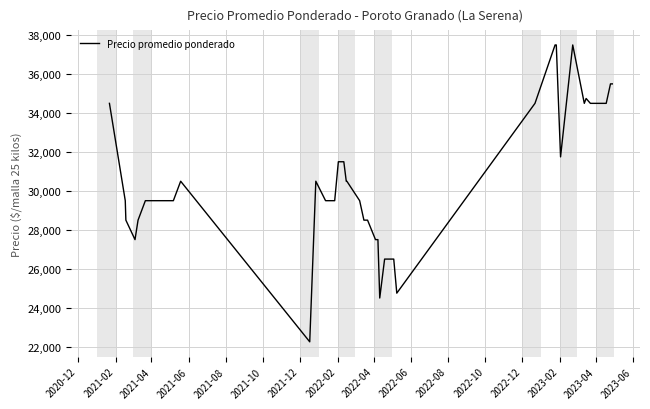

What is the smallest value displayed?

22250